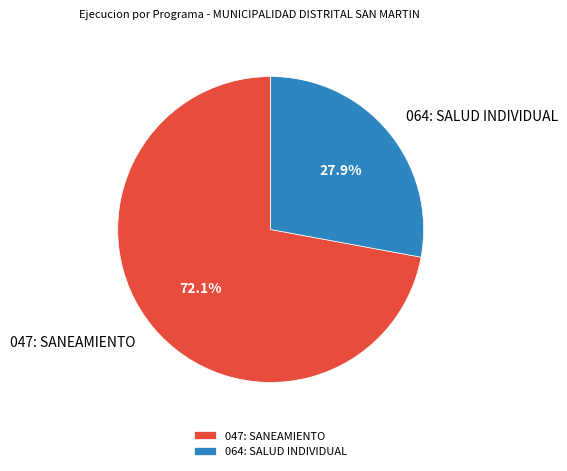

To the nearest percent, what is the combined percentage of 064: SALUD INDIVIDUAL and 047: SANEAMIENTO?

100%